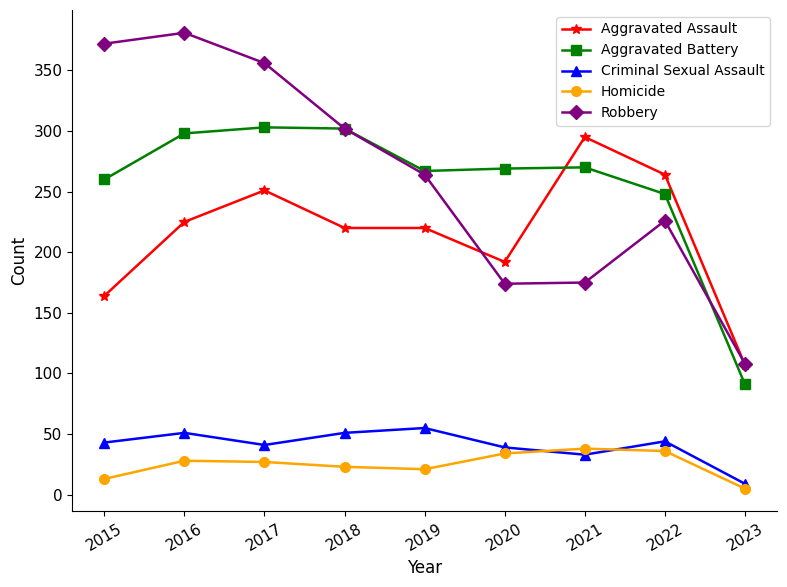

Count the number of categories in the chart.

9